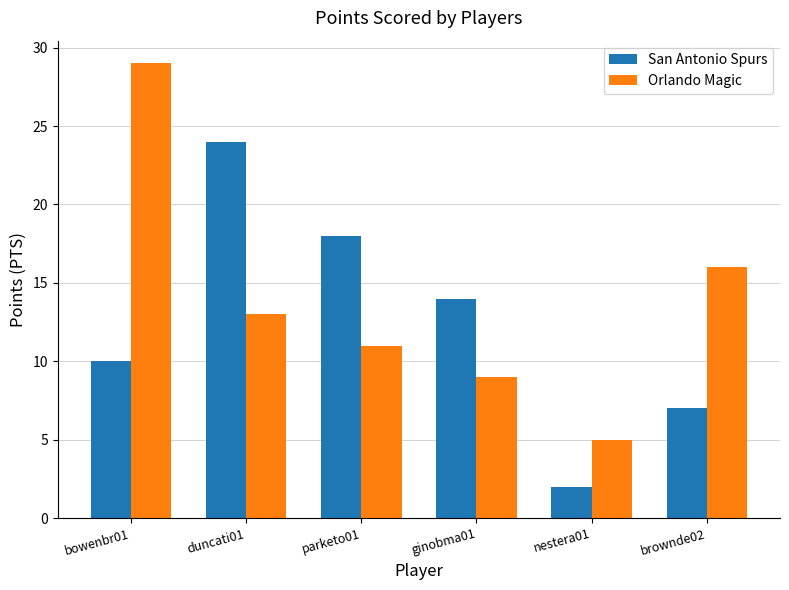

Which series changed the most between parketo01 and brownde02?

San Antonio Spurs